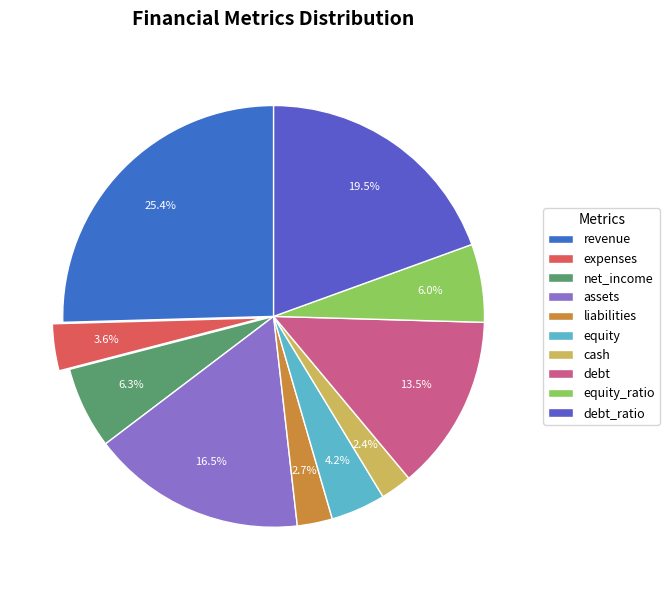

True or false: equity_ratio accounts for 1% of the total.

False